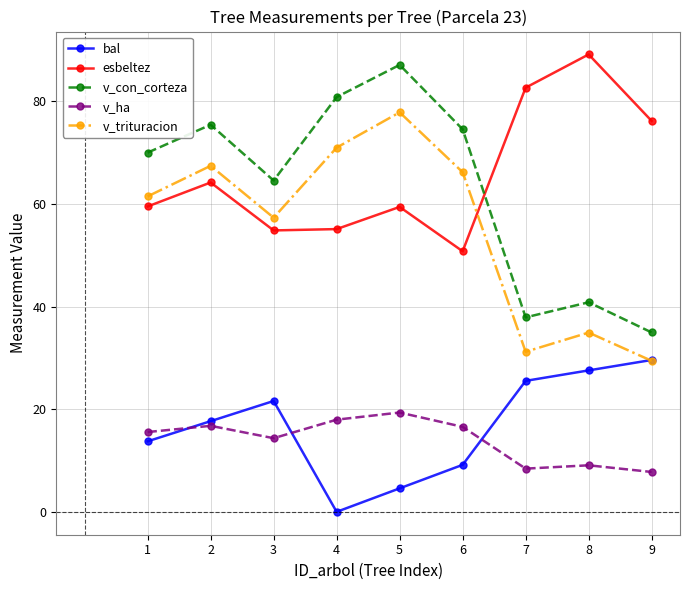

In v_con_corteza, how many points are higher than both neighbors (excluding endpoints)?

3